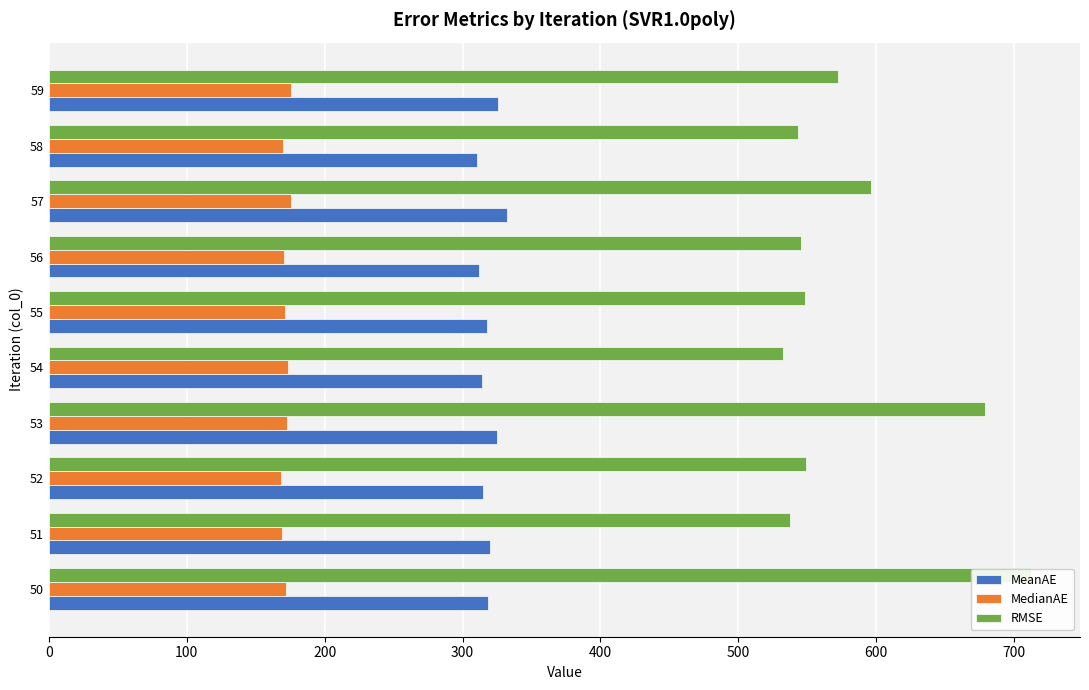

How many bars are there in total?

30